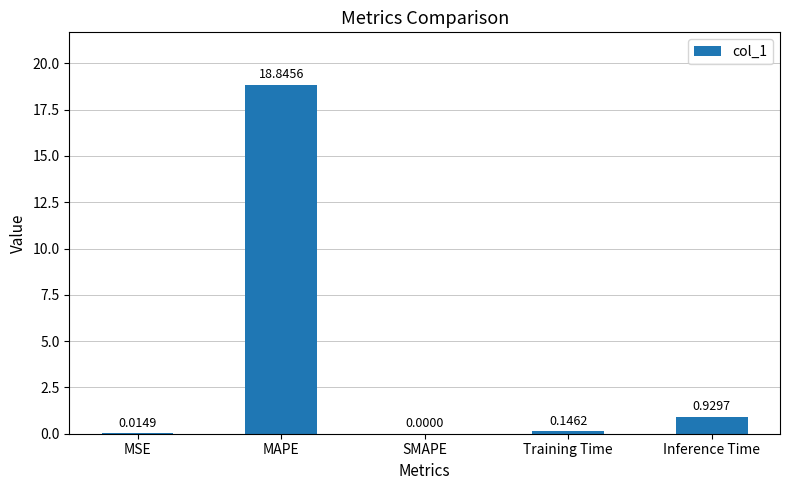

At which category does the chart reach its peak across all series?

MAPE